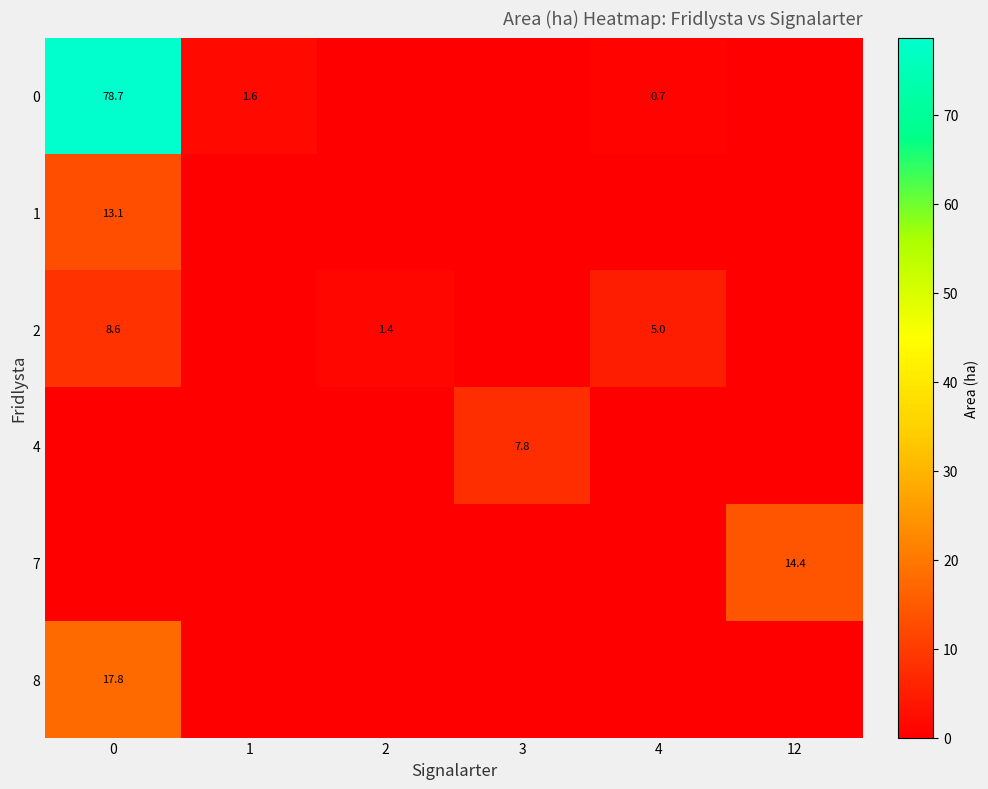

The 4 series shows 7.8 at 3. True or false?

True